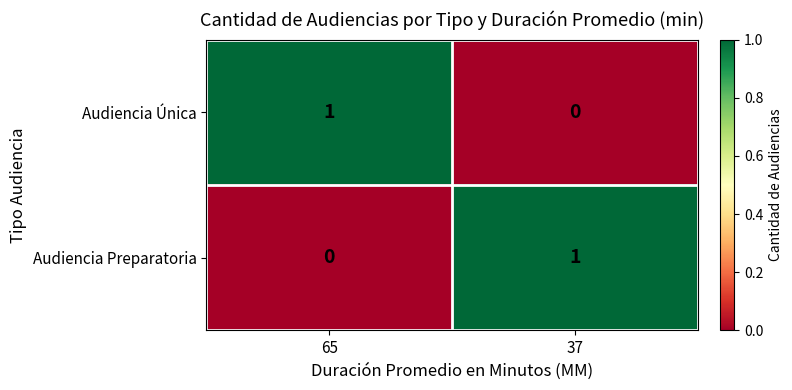

At which label is Audiencia Única closest to 0?

37